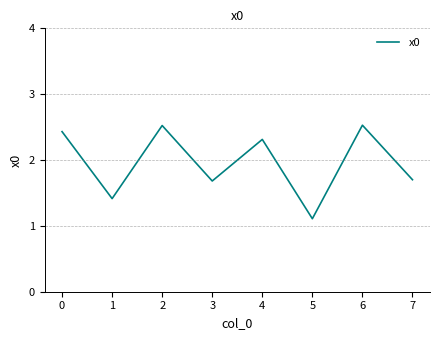

The chart shows a value of 1.4 at 1. True or false?

True